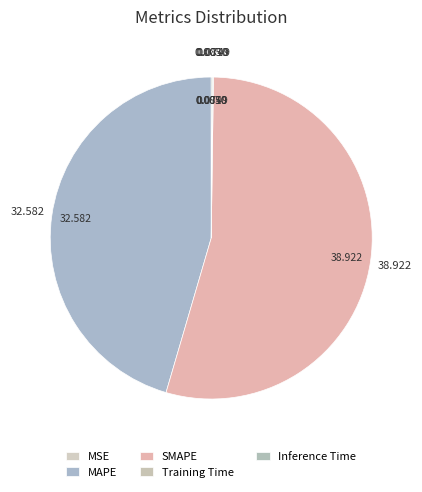

How many segments does this pie chart have?

5